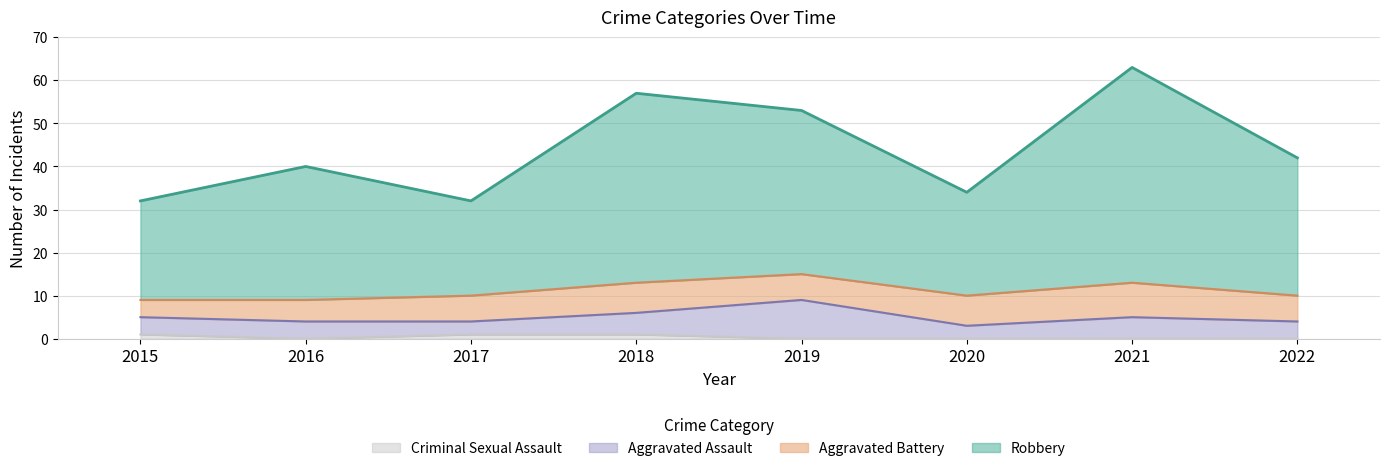

Which has a higher value, 2015 or 2019?

2015